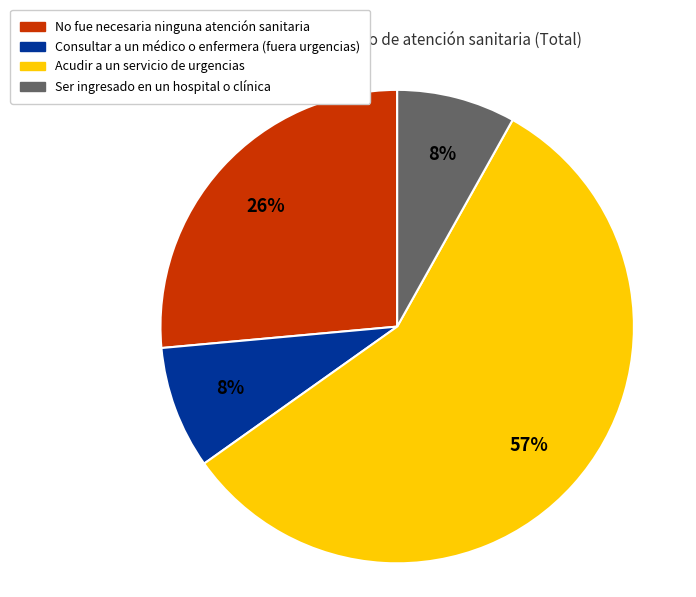

What percentage is the No fue necesaria ninguna atención sanitaria slice, to the nearest percent?

26%